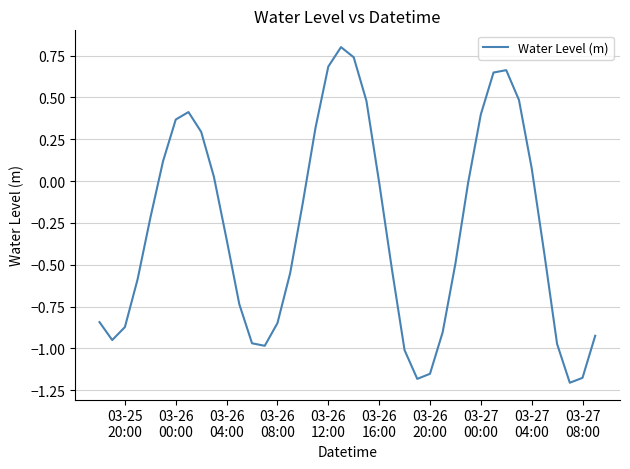

What is the greatest value displayed?

0.8